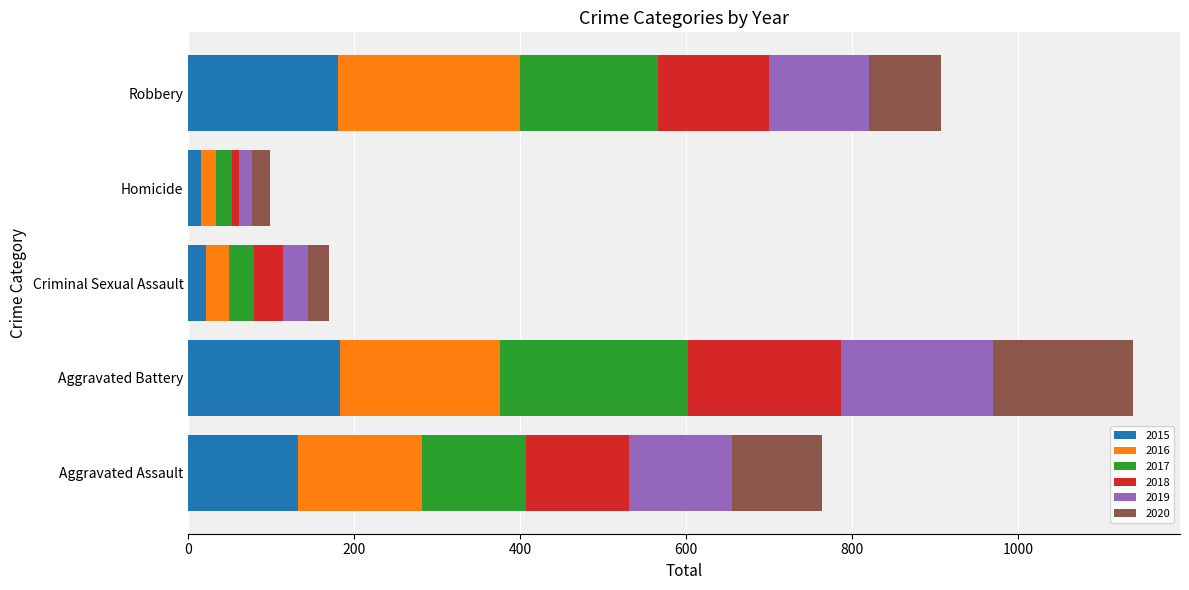

At which category is the sum across all series the highest?

Aggravated Battery